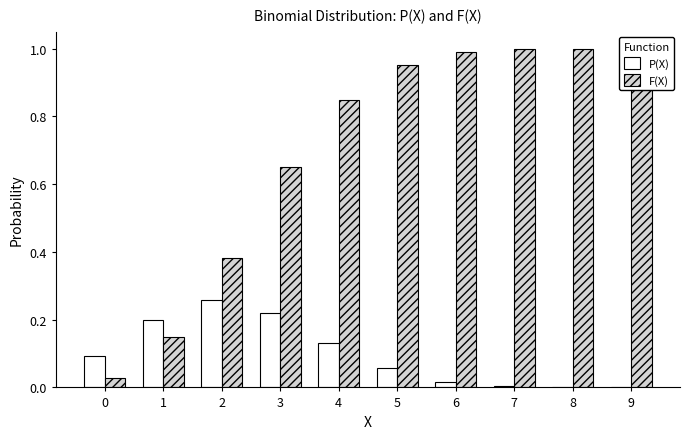

Read the P(X) value at 5.

0.1